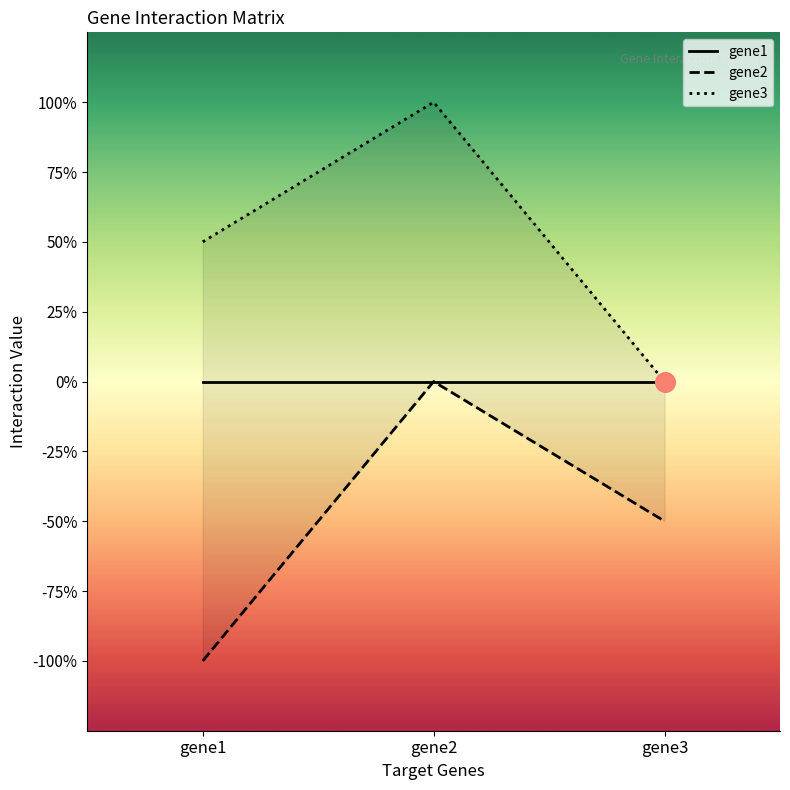

Which series reaches the maximum Y coordinate?

gene3_line